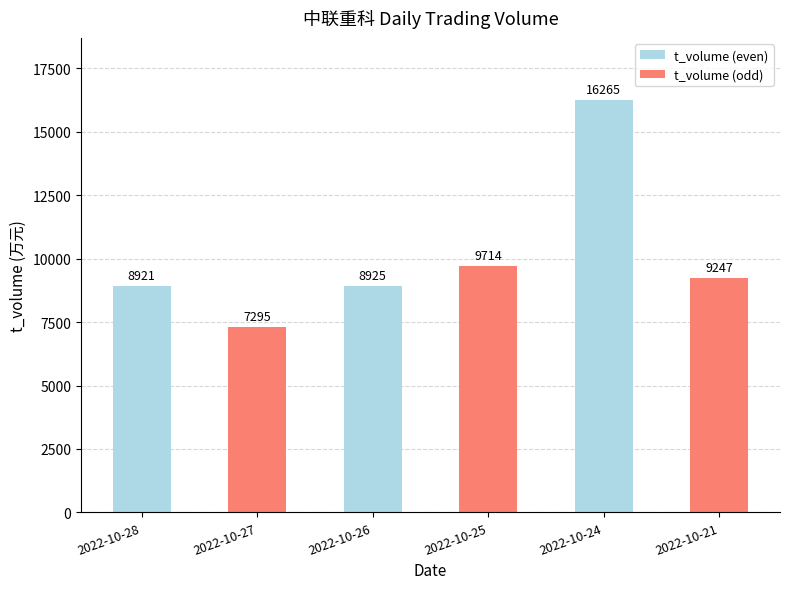

Is it true that the value at 2022-10-21 is 2550?

False